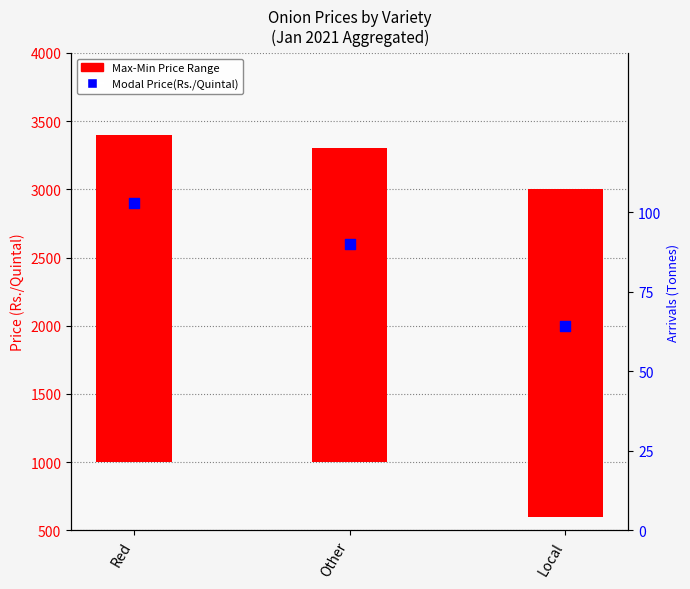

Approximately how many times larger is the value at Local compared to Red?

0.7